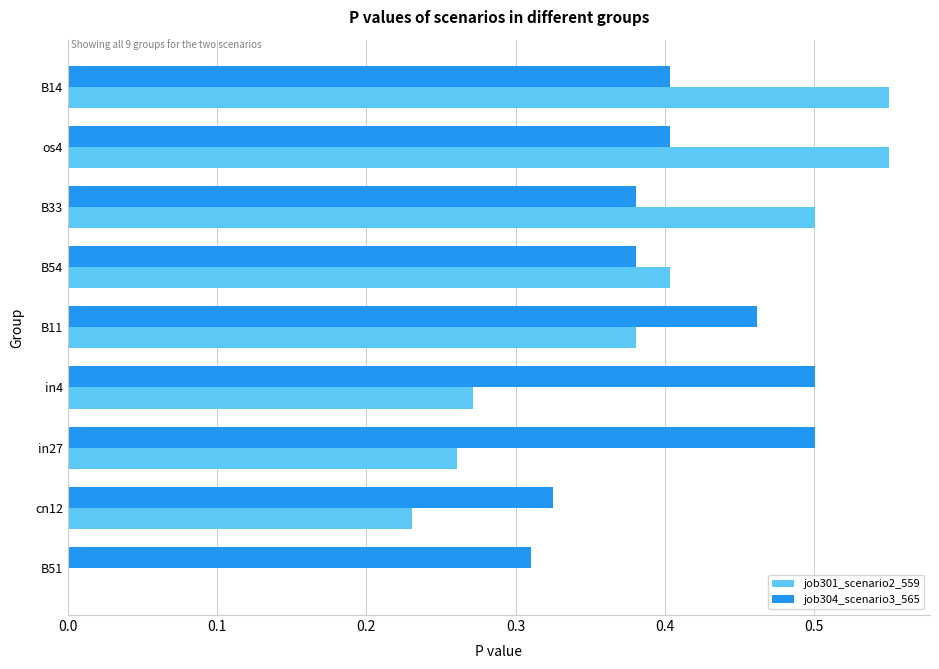

What is the sum of all job304_scenario3_565 values?

3.7